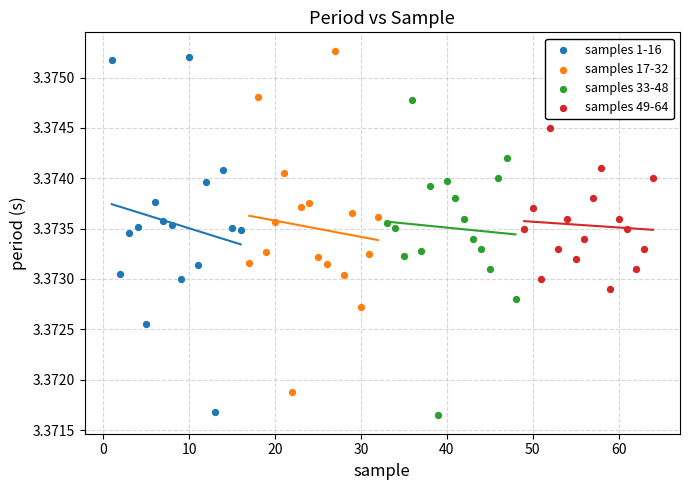

Which series has the widest spread of Y values?

samples 1-16